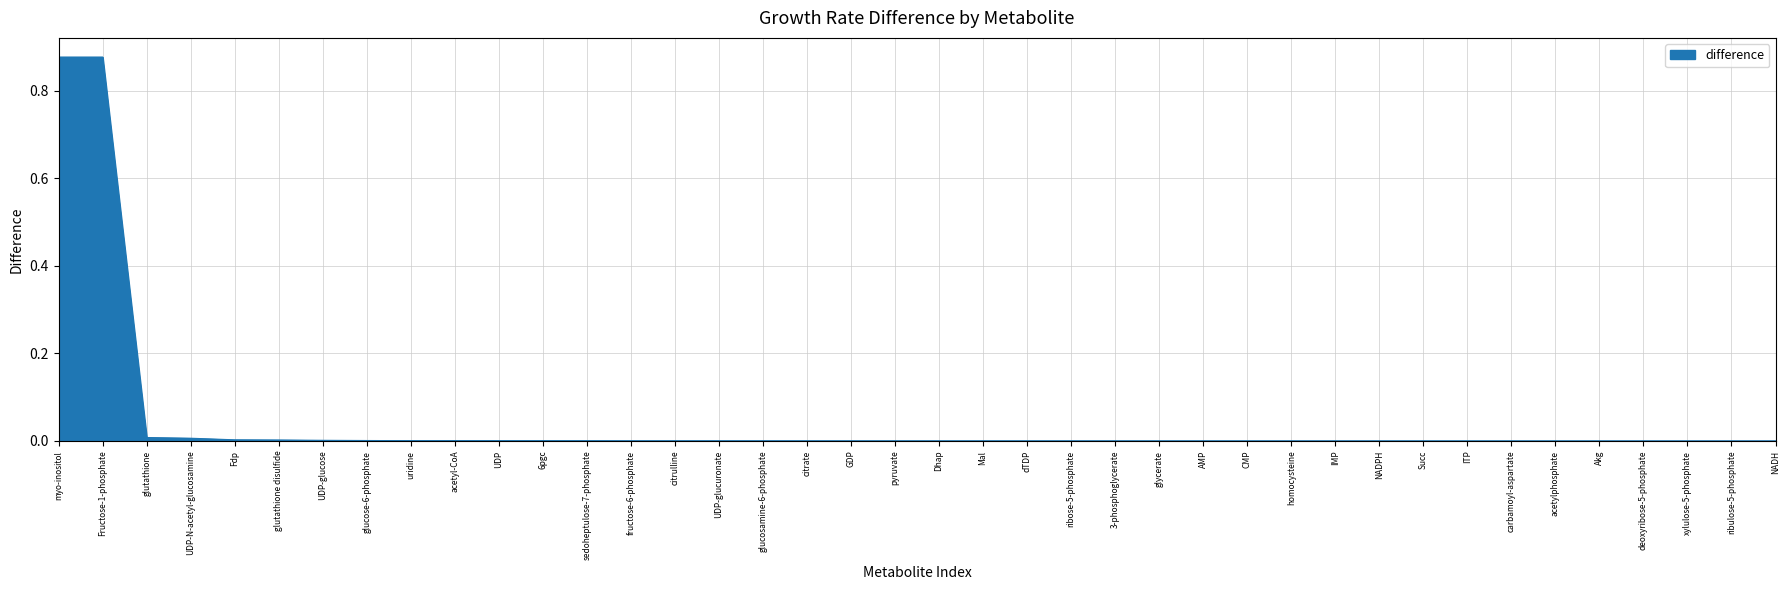

The value at acetyl-CoA is 0.0. True or false?

True